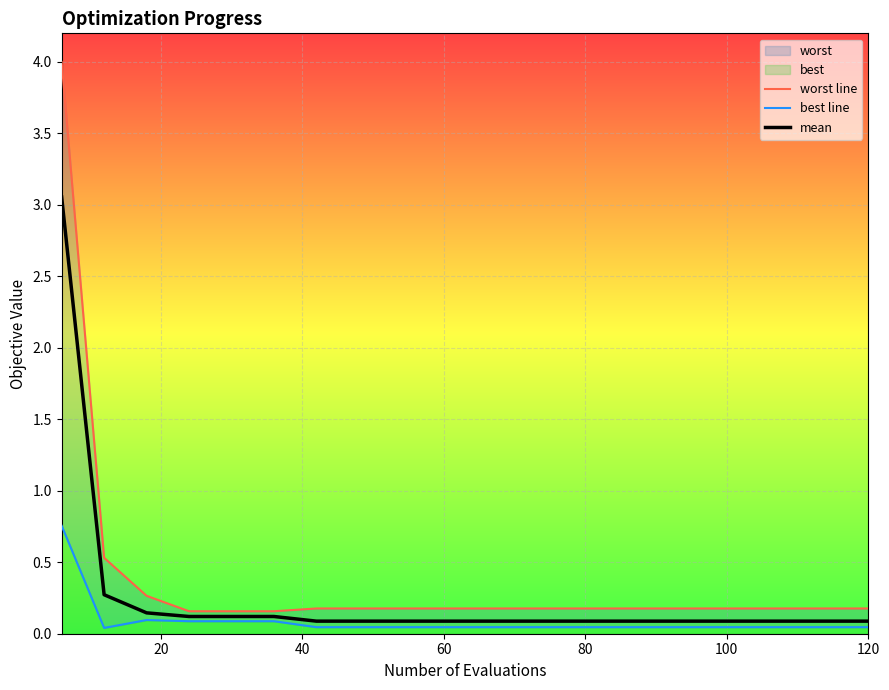

What is the difference between the maximum and minimum values in the best line series?

0.7